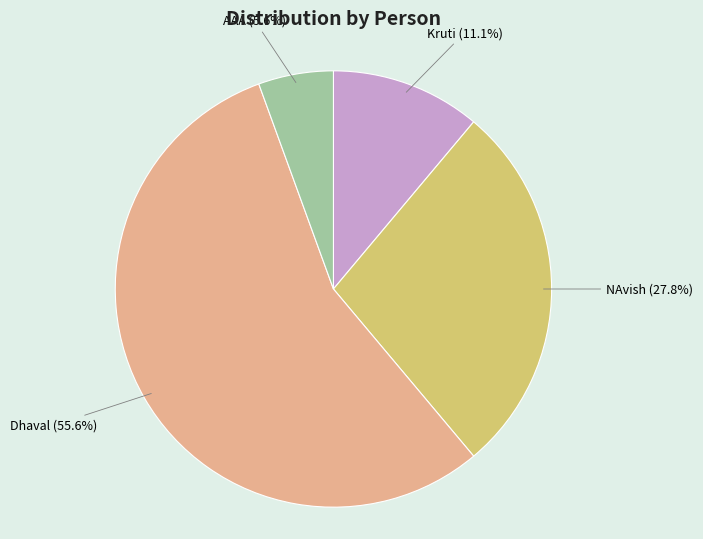

Does Kruti represent more than half of the total?

No